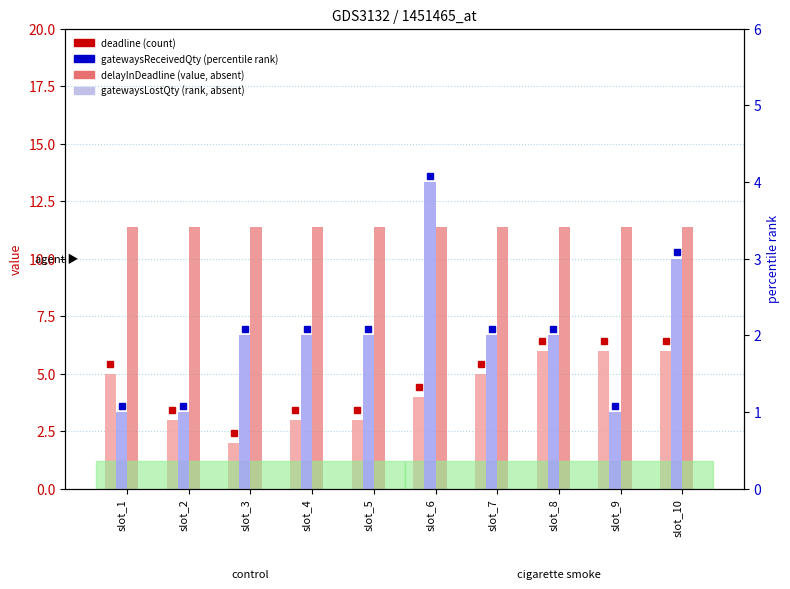

Reading left to right, what are all the values shown in this chart?

deadline: 5.0	3.0	2.0	3.0	3.0	4.0	5.0	6.0	6.0	6.0
delayInDeadline: 11.4	11.4	11.4	11.4	11.4	11.4	11.4	11.4	11.4	11.4
gatewaysReceivedQty: 1.0	1.0	2.0	2.0	2.0	4.0	2.0	2.0	1.0	3.0
gatewaysLostQty: 0.0	0.0	0.0	0.0	0.0	0.0	0.0	0.0	0.0	0.0